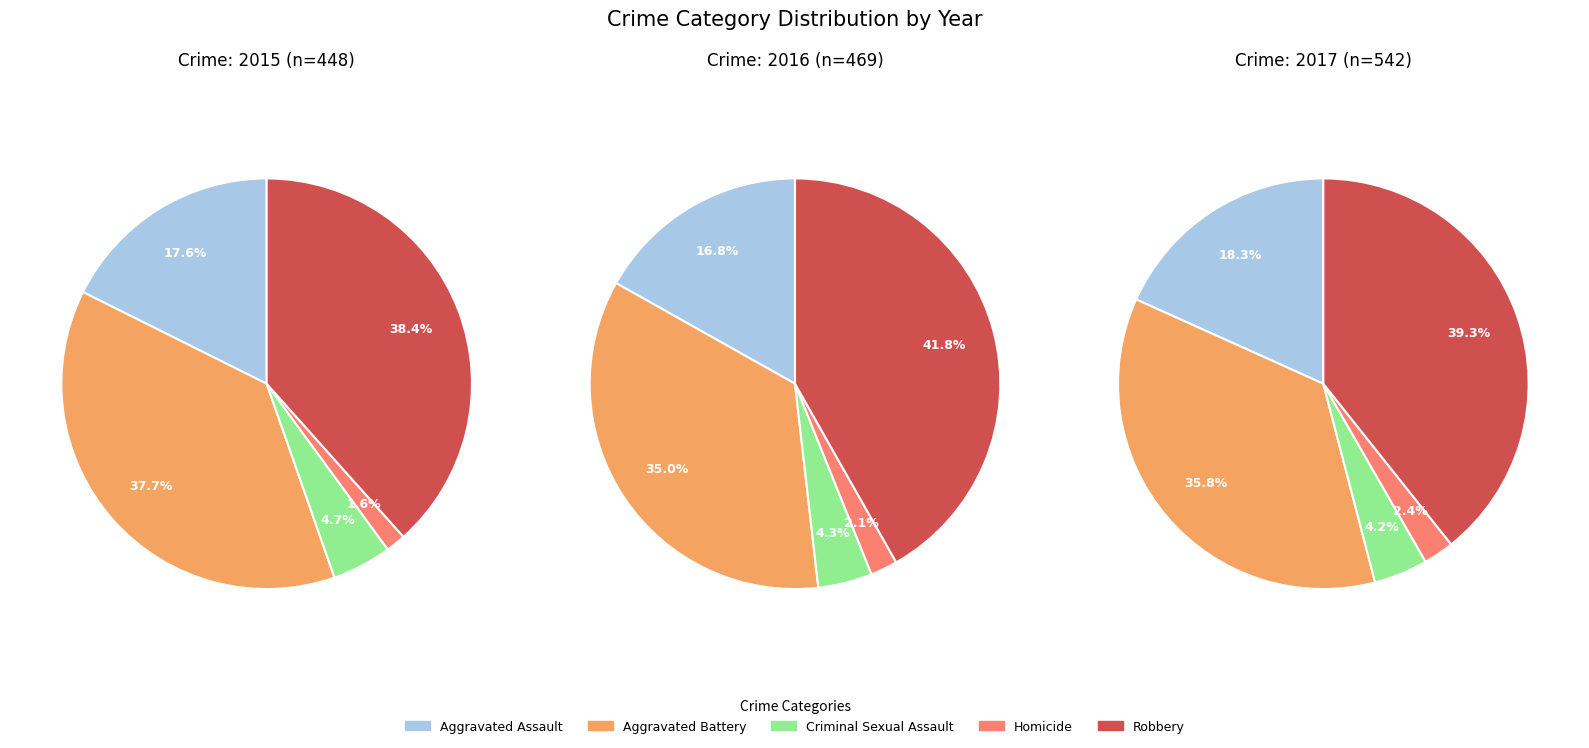

Count the number of slices in the pie.

5